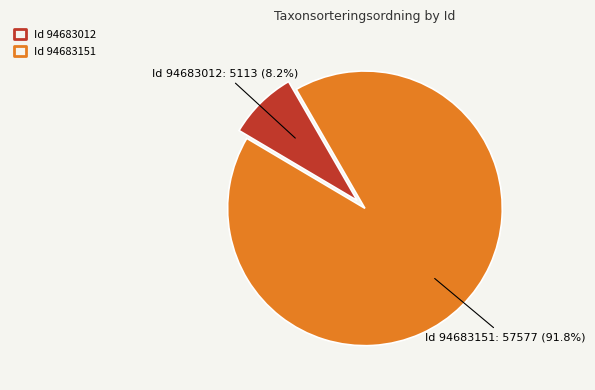

To the nearest percent, what is the difference between the largest and smallest slice percentages?

84%